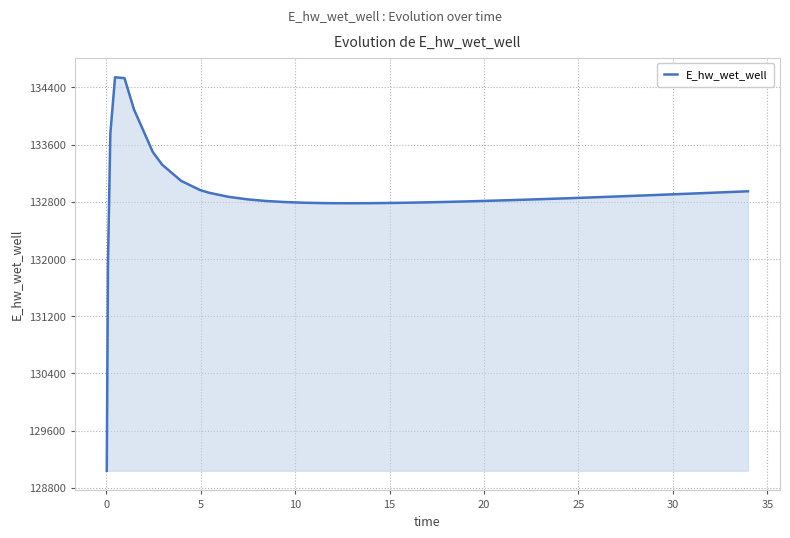

How many lines are shown in the chart?

1